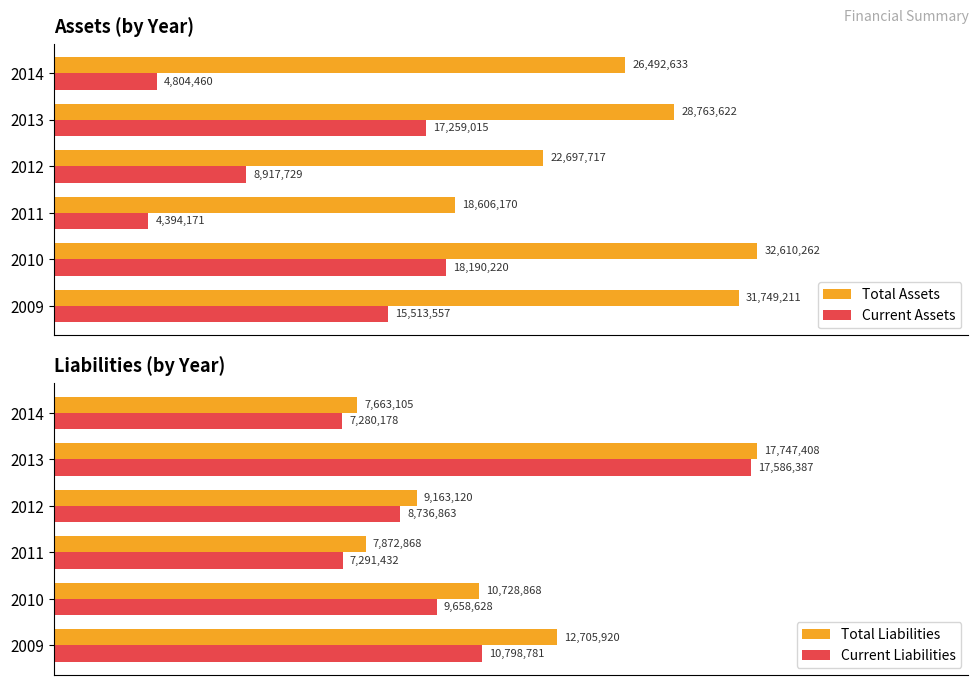

What is the greatest value displayed?

32610262